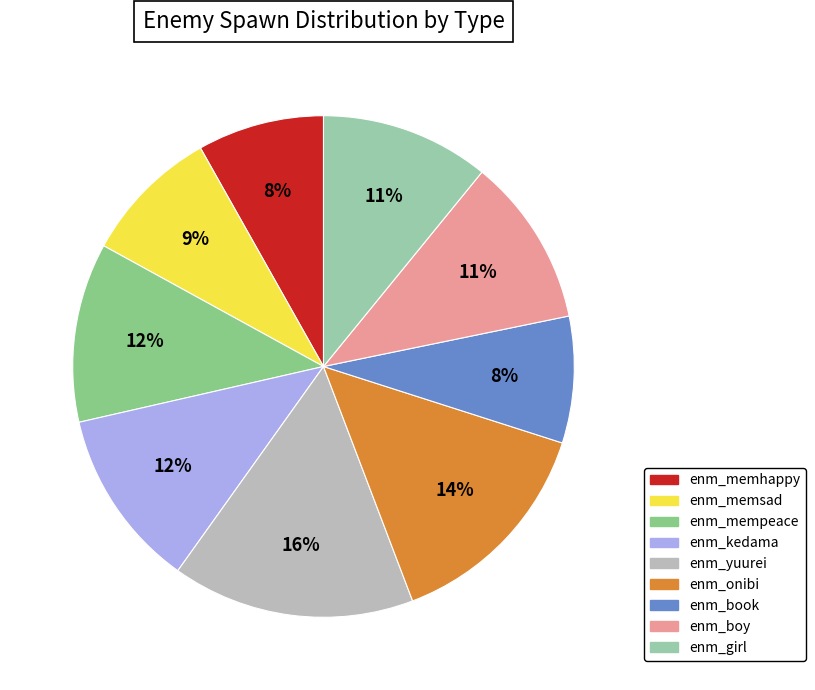

How many slices are in this pie chart?

9